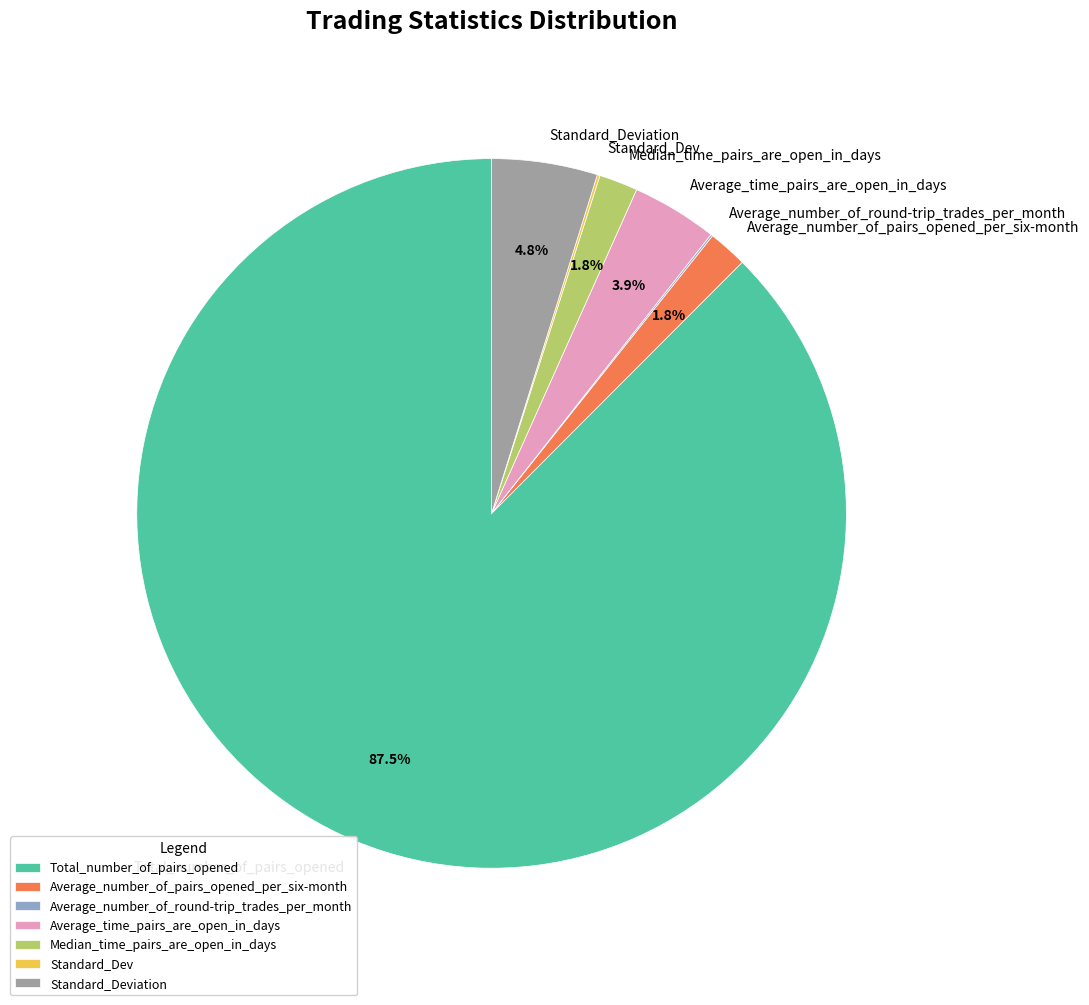

To the nearest percent, what is the average slice percentage?

14%